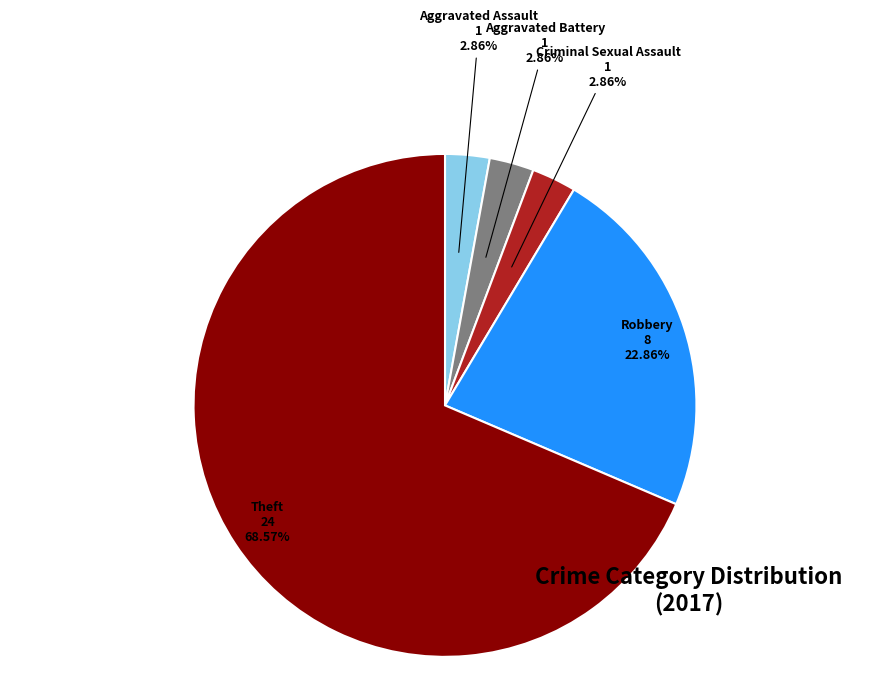

What is the largest slice in the pie chart?

Theft